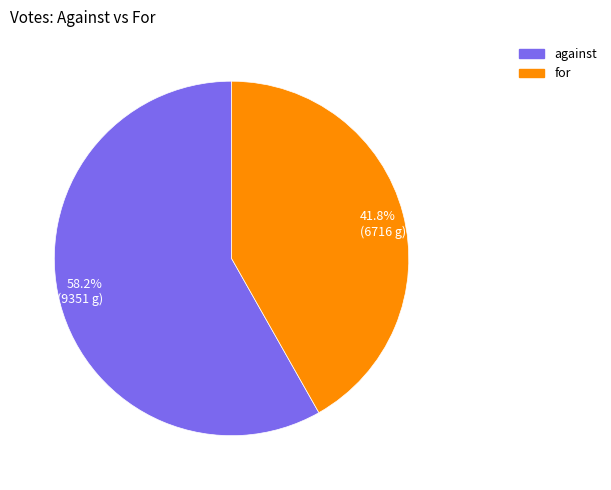

Rank the categories by value from highest to lowest.

58.2% (9351 g), 41.8% (6716 g)